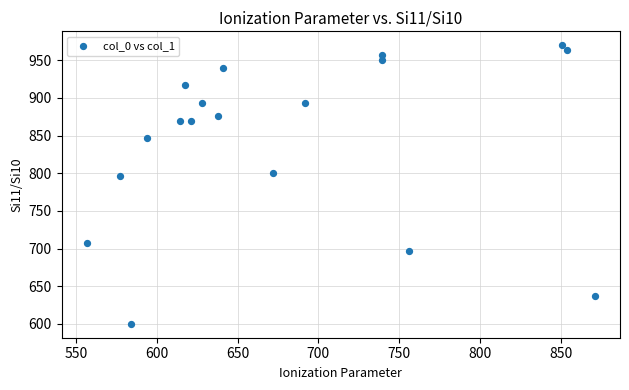

What is the range of X values (max minus min)?

313.9